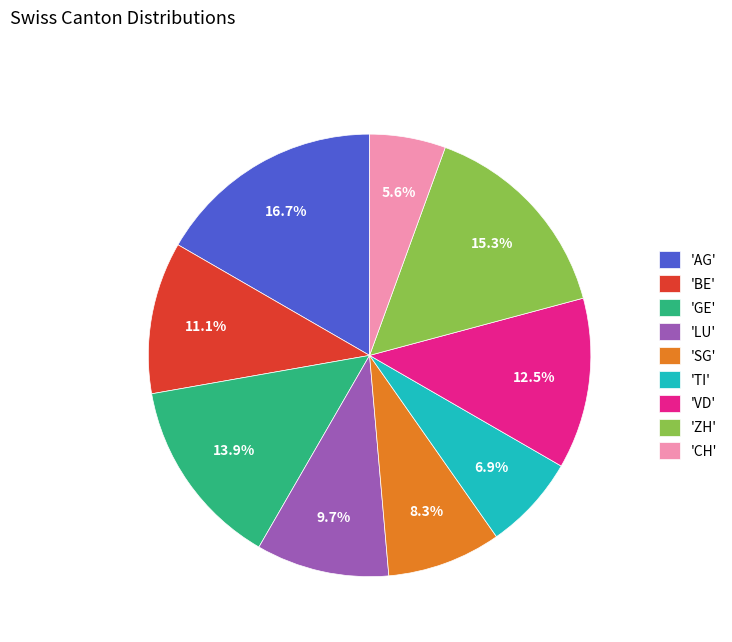

Do 'ZH' and 'BE' together represent more than half of the pie?

No